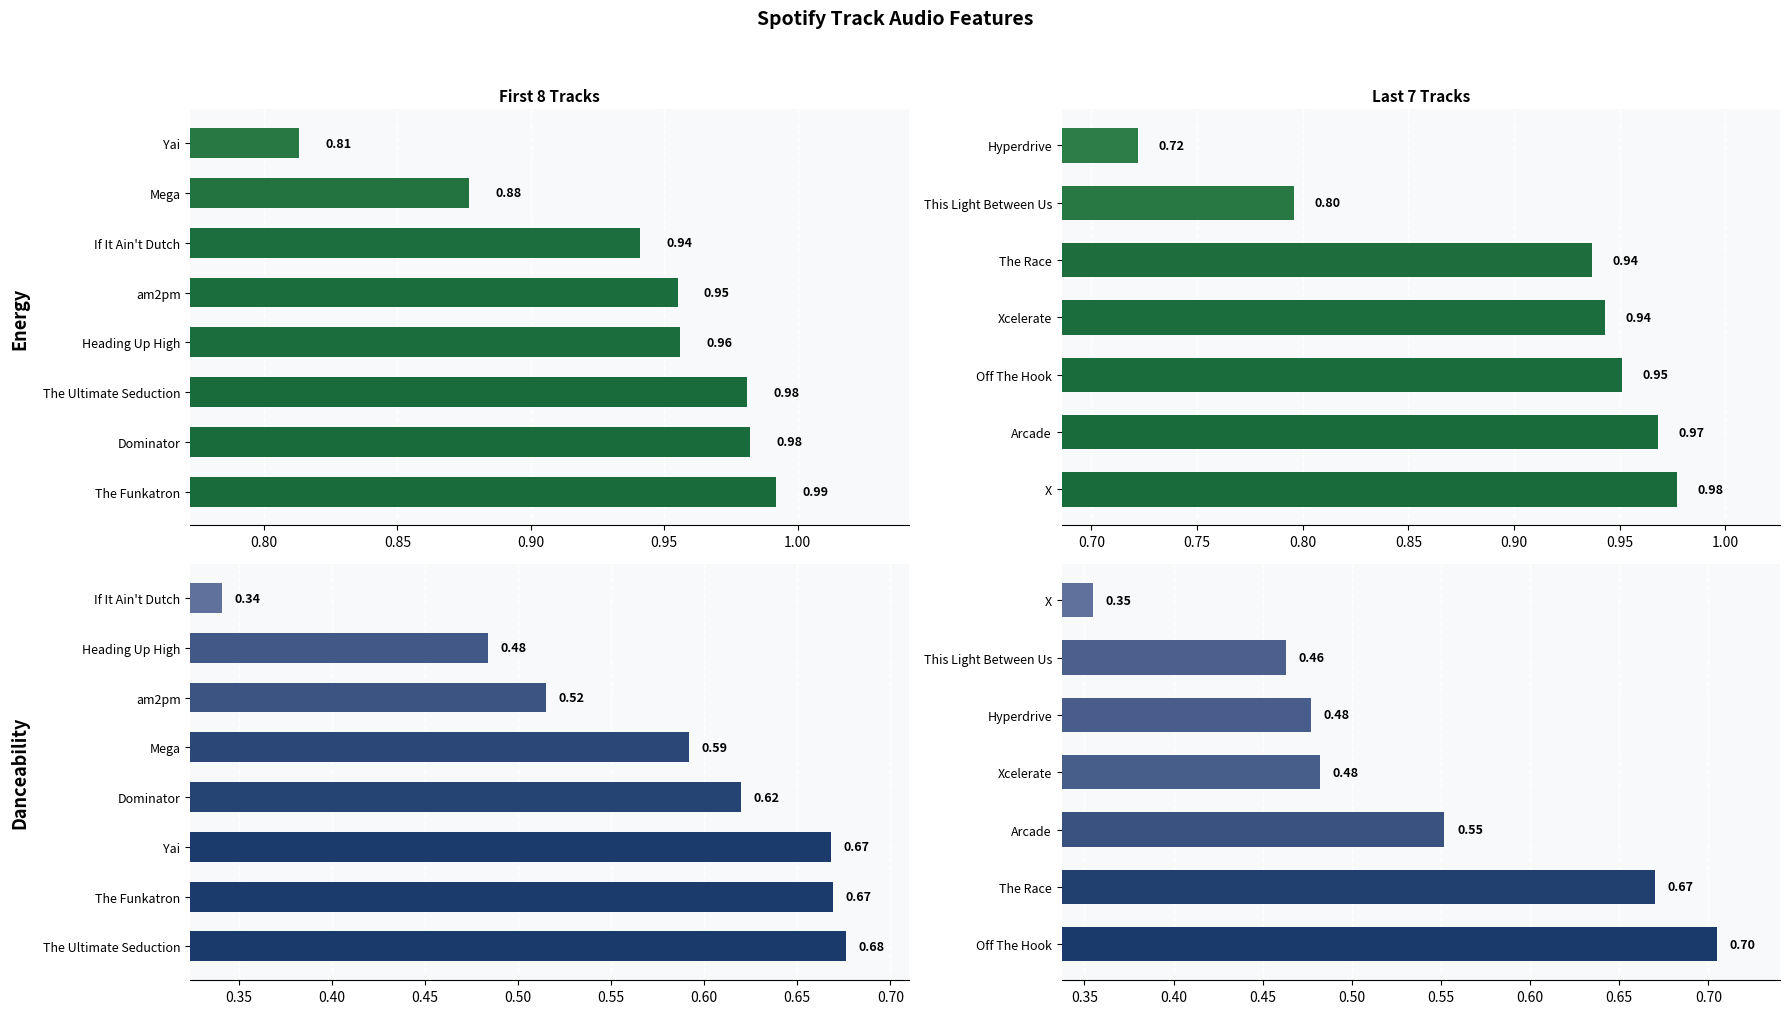

Between 0.85 and 1.05, which series saw the biggest shift?

energy